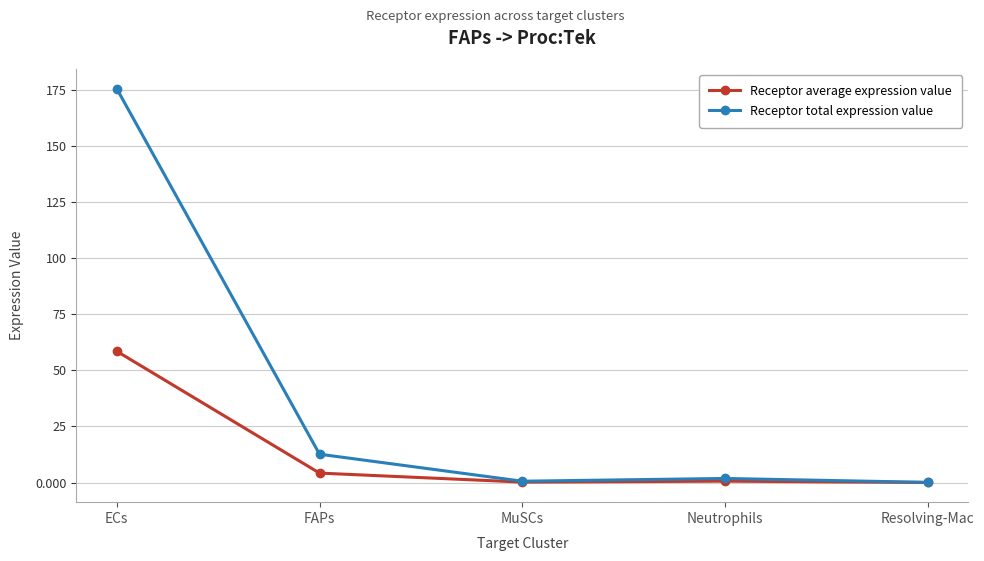

Is it true that Receptor total expression value equals 4.7 at FAPs?

False